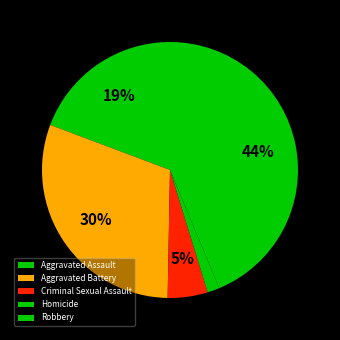

To the nearest percent, what portion does Aggravated Battery represent?

30%